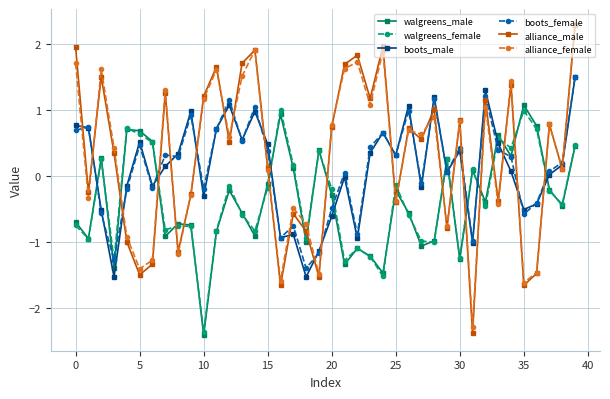

What is the smallest value displayed?

-2.4